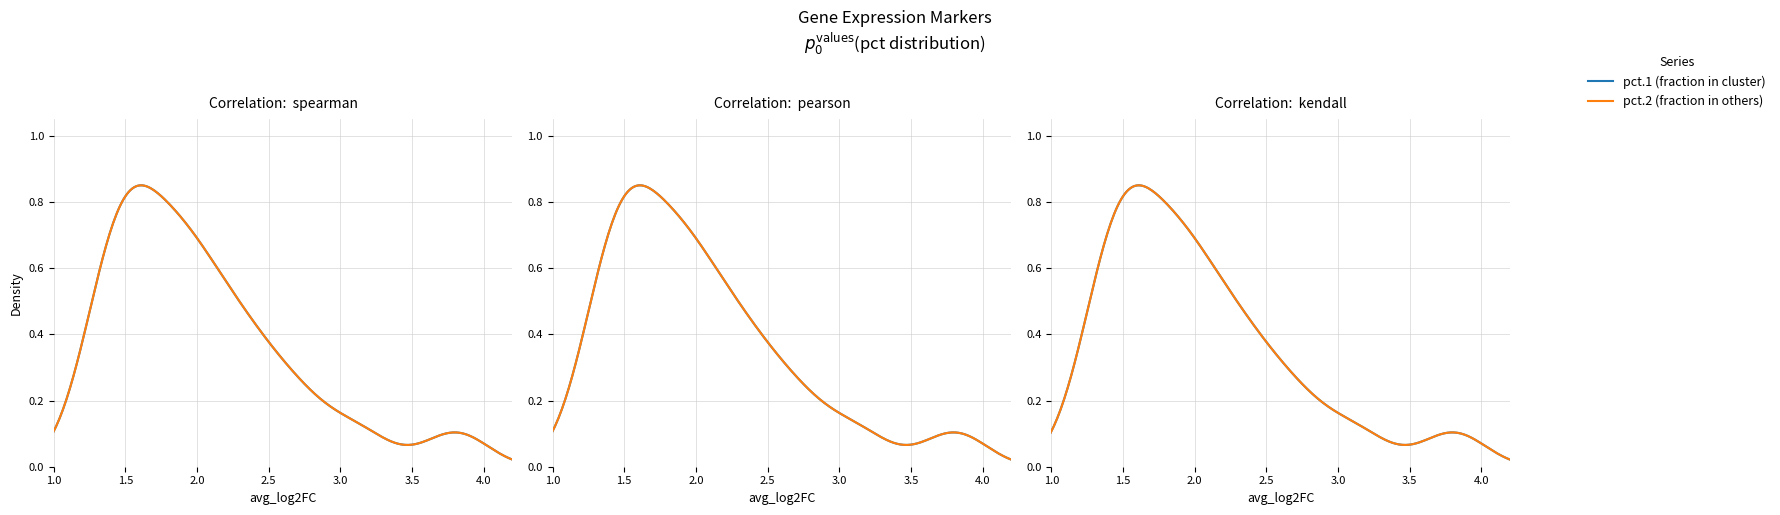

How many data points does each series have?

40